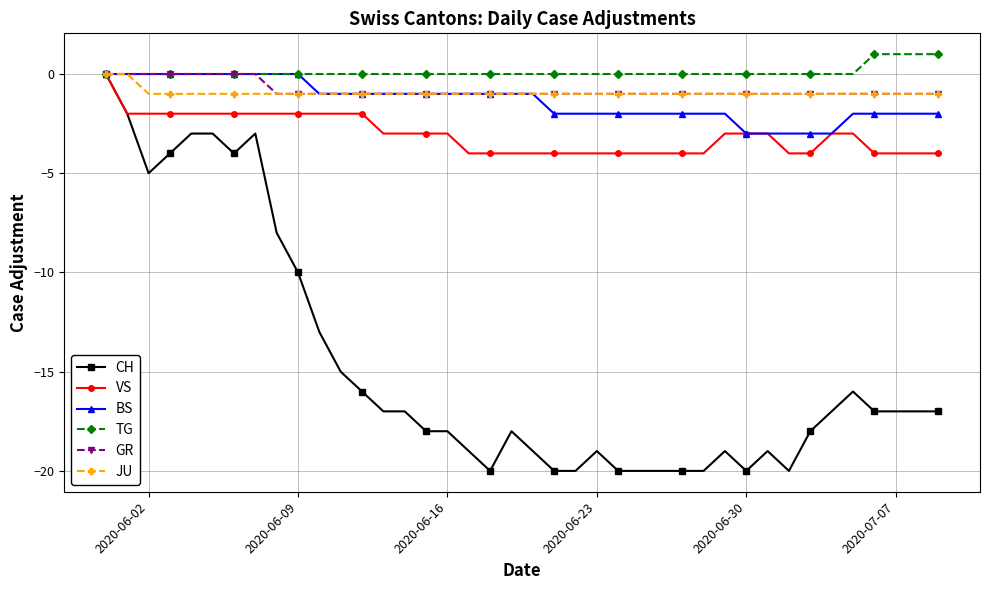

What is the smallest value displayed?

-20